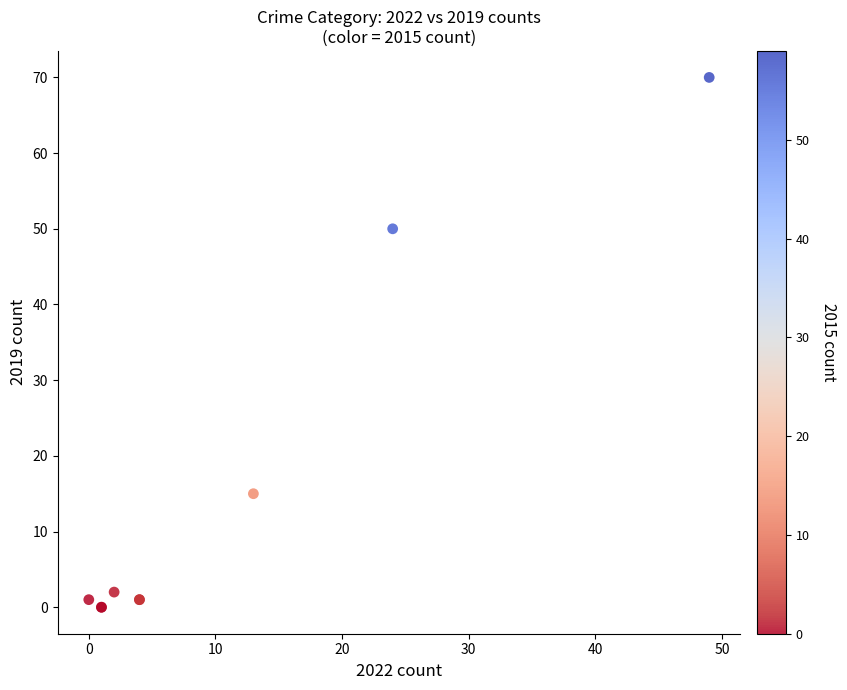

What Y value in the scatter plot is closest to 35?

50